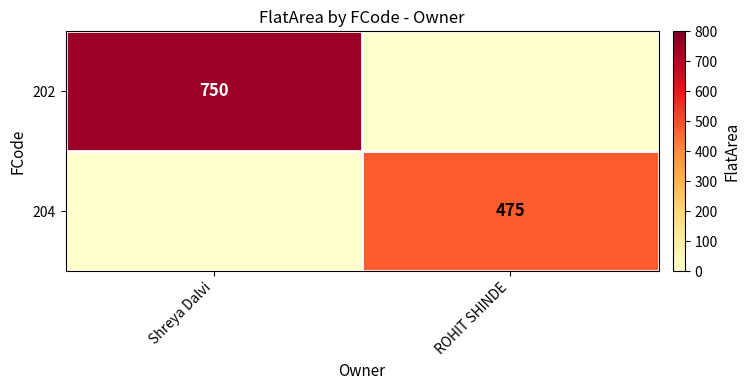

Between Shreya Dalvi and ROHIT SHINDE, which is larger?

Shreya Dalvi